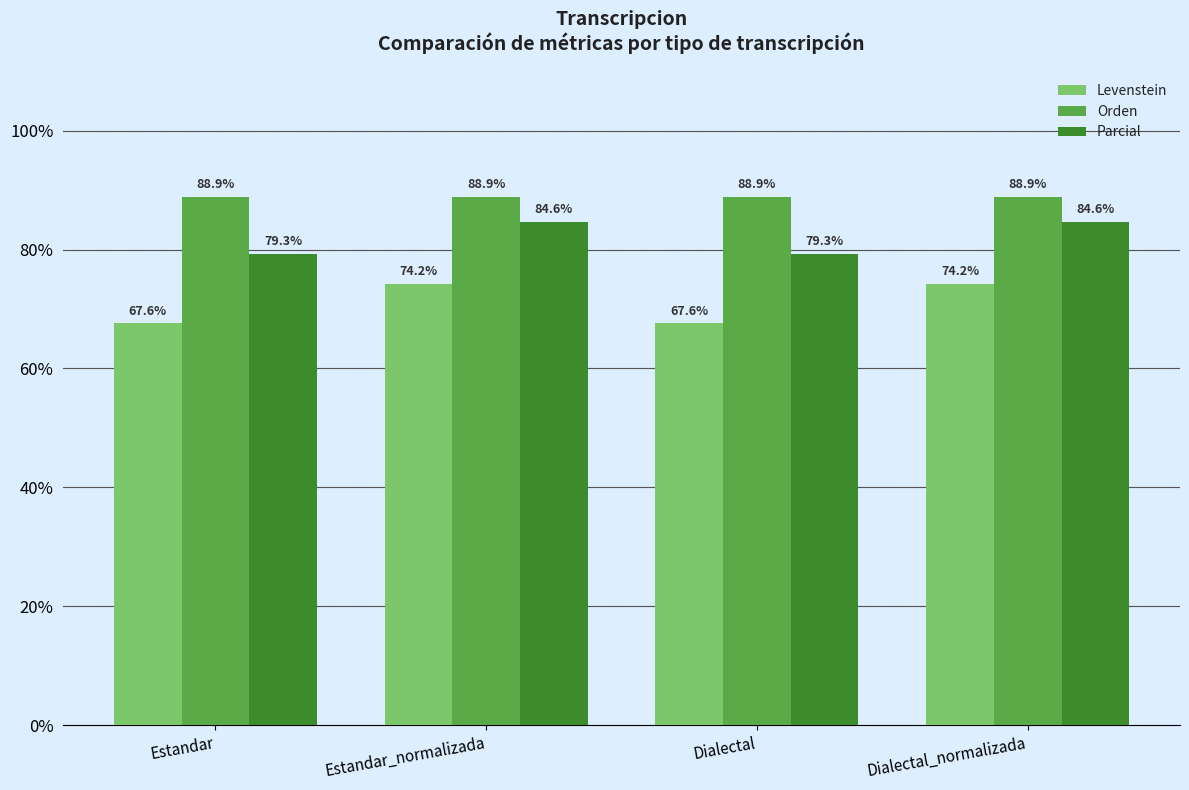

What is the total value across all series at Estandar_normalizada?

247.7